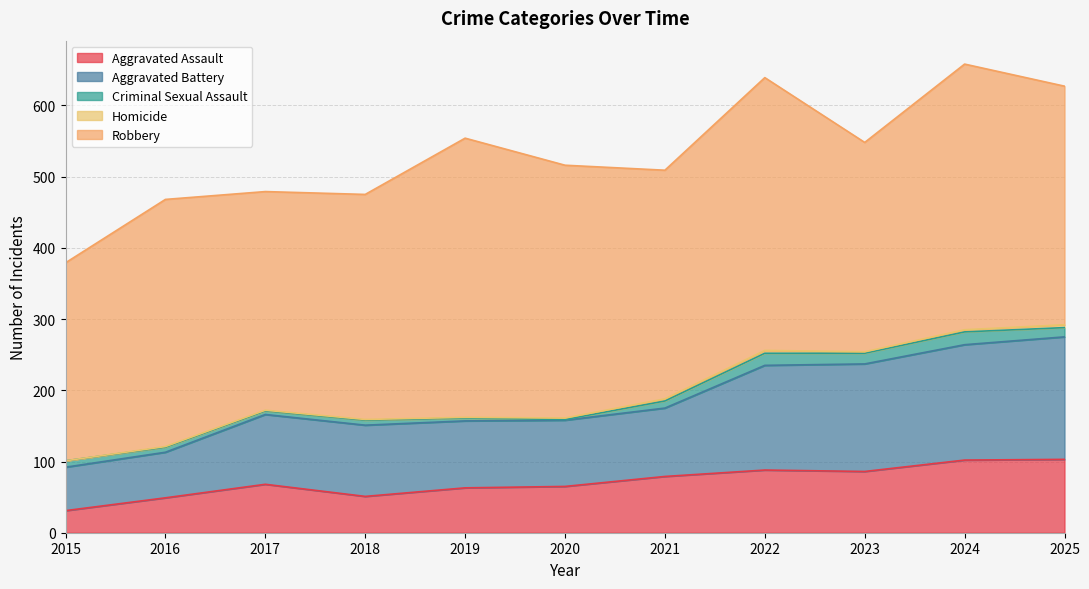

What is the sum of the Homicide values at 2020 and 2023?

4